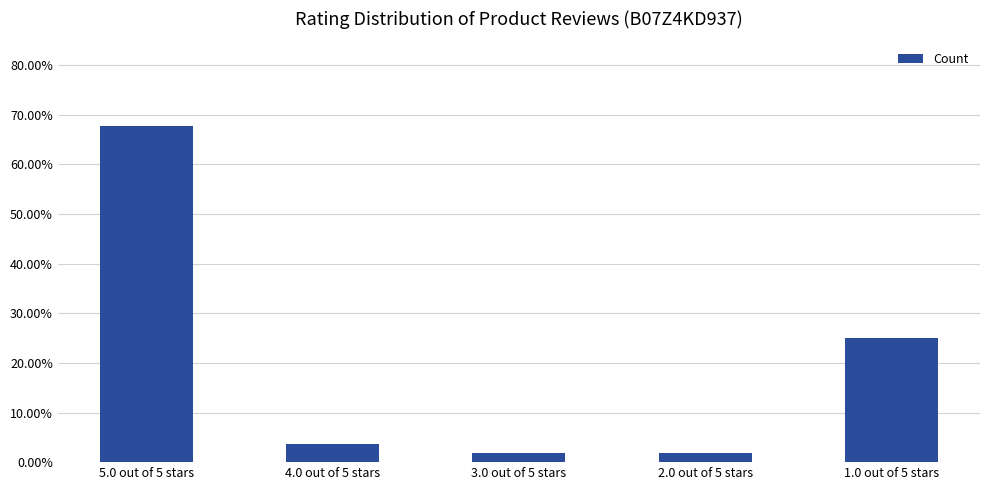

Is it true that the value at 2.0 out of 5 stars is 0.0?

False